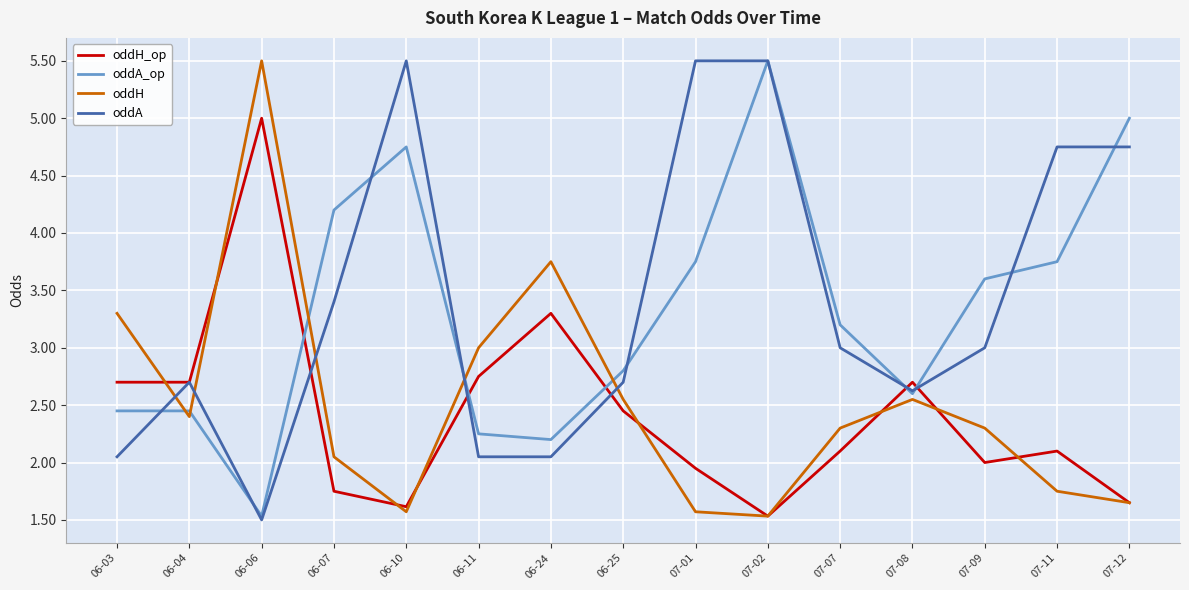

True or false: oddA_op has more than 0 points higher than both neighbors.

True